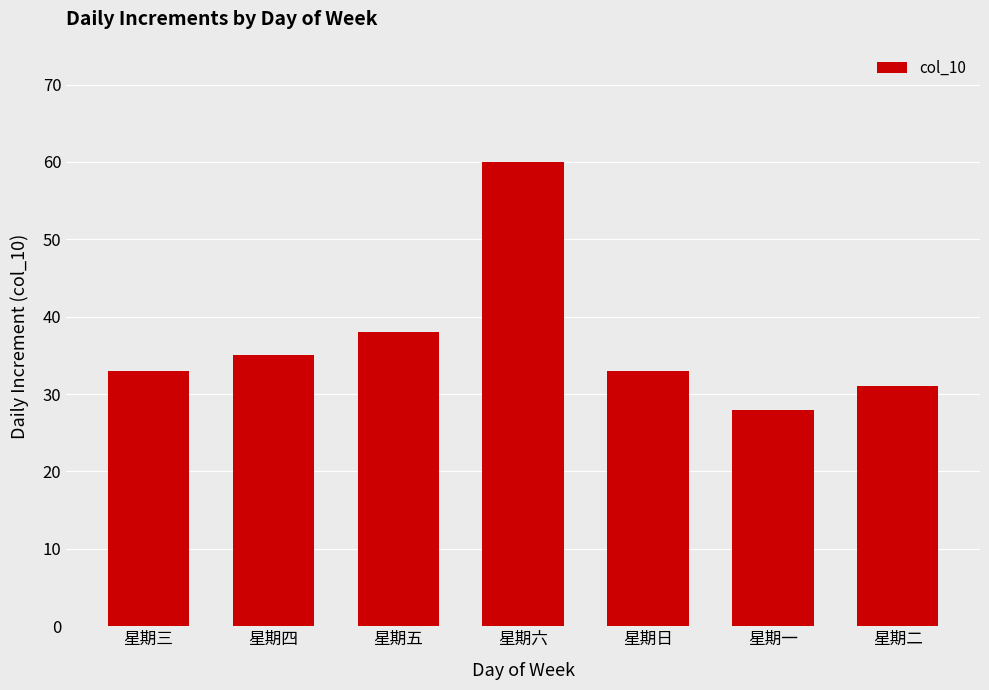

Reading left to right, what are all the values shown in this chart?

星期三=33	星期四=35	星期五=38	星期六=60	星期日=33	星期一=28	星期二=31